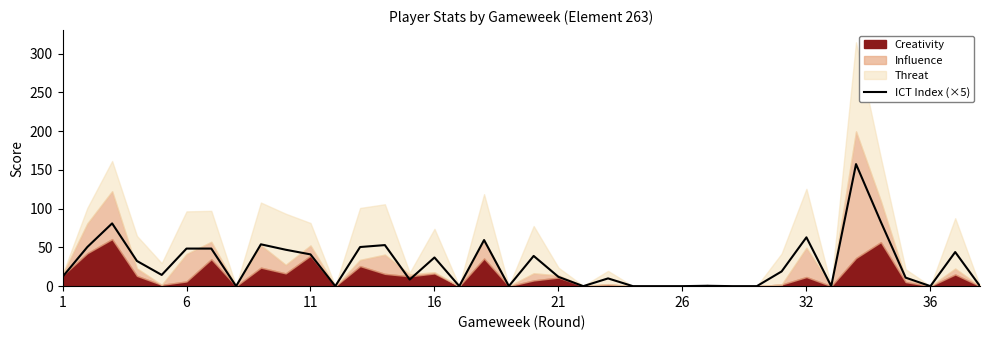

True or false: ICT Index (×5) has a value of 0.0 at 26.

True